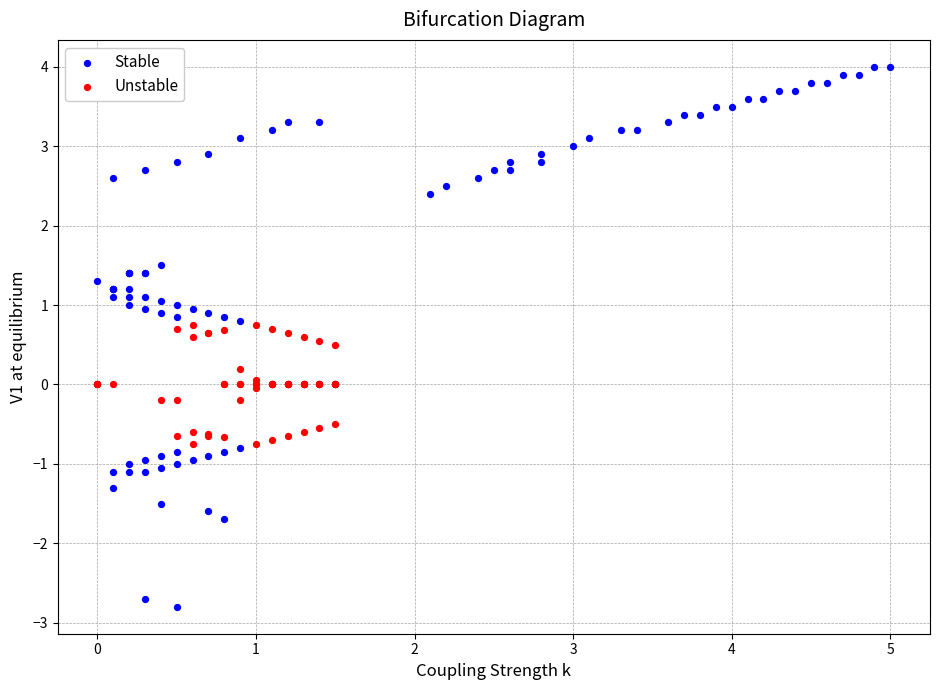

Which series has the widest spread of Y values?

Stable